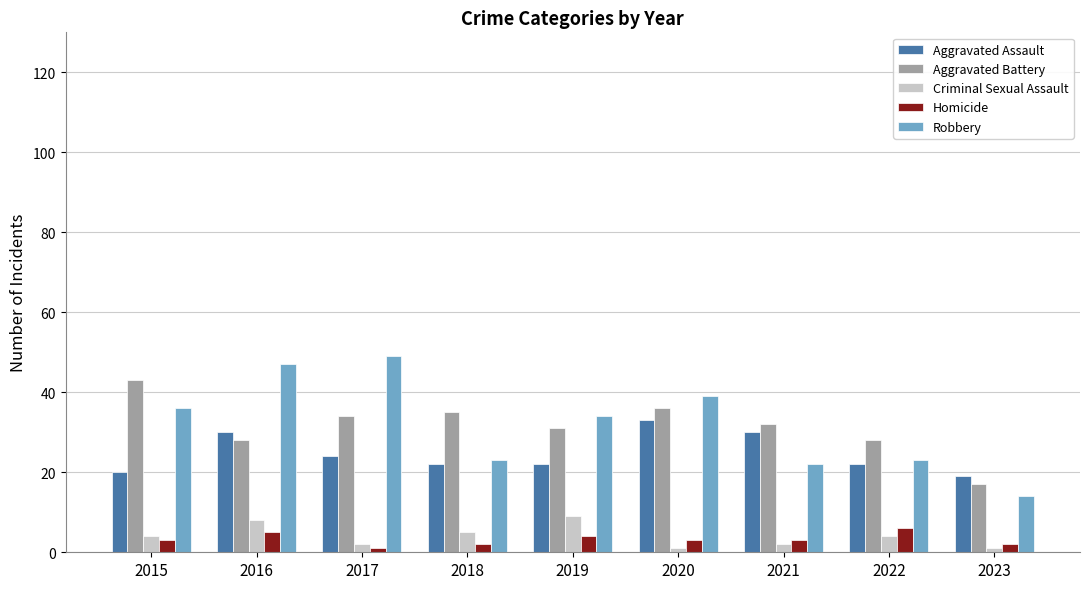

What is the value of the Homicide bar at the 8th from the left?

6